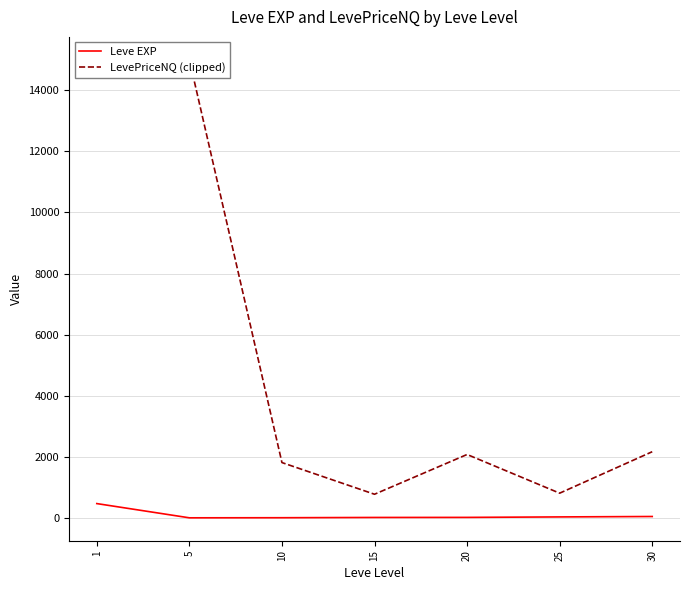

Is this an area chart (filled region under the line)?

No